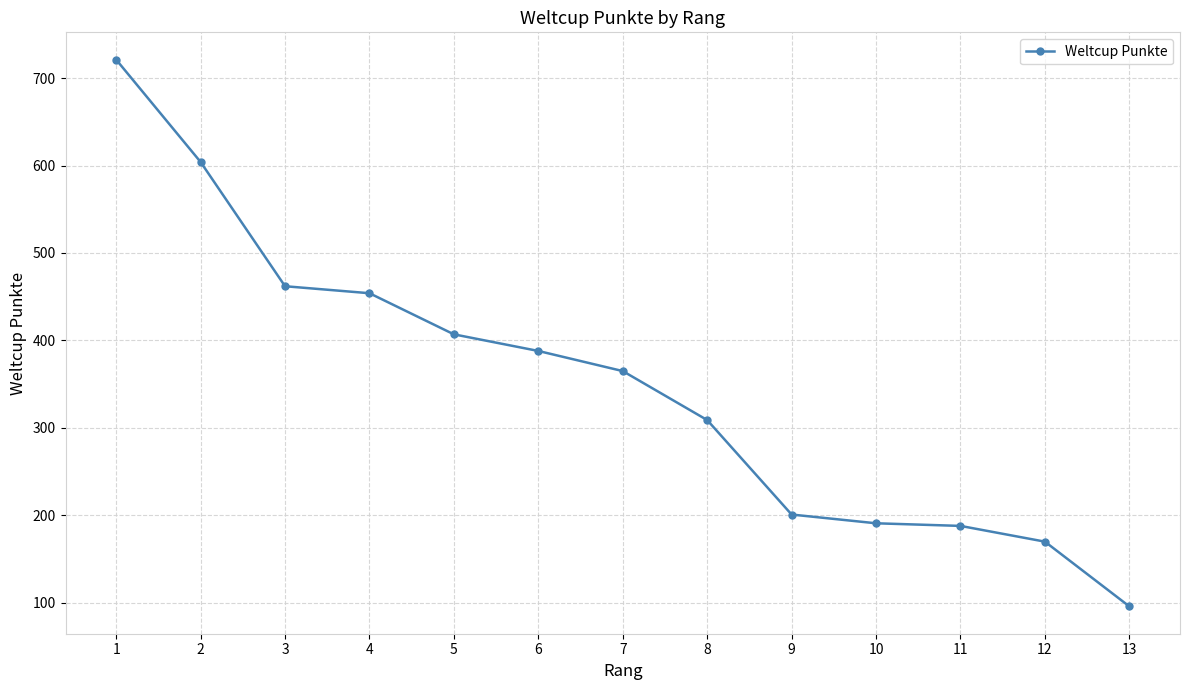

True or false: the data has more than 2 interior local peaks.

False